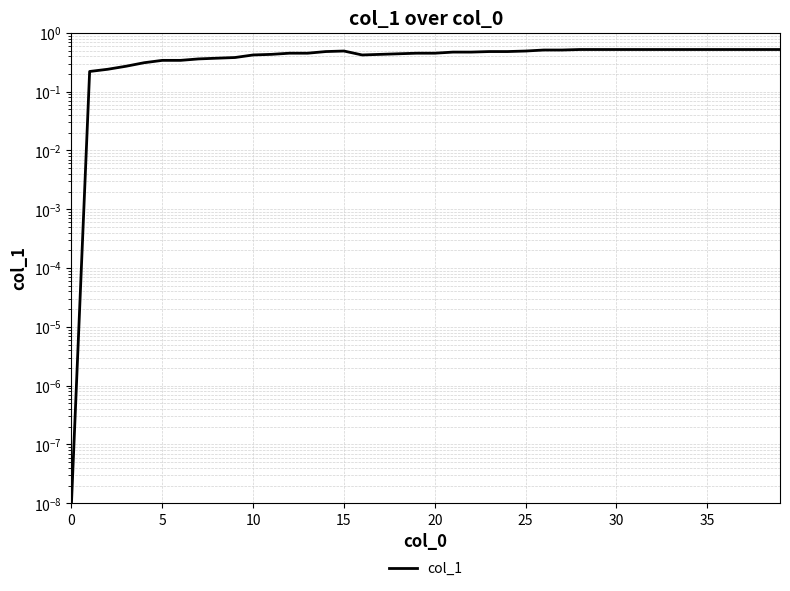

What is the label of the 12th point from the right?

28